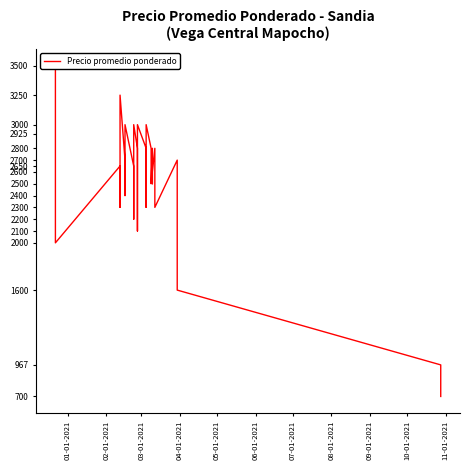

Which label corresponds to the largest value in the chart?

01-01-2021